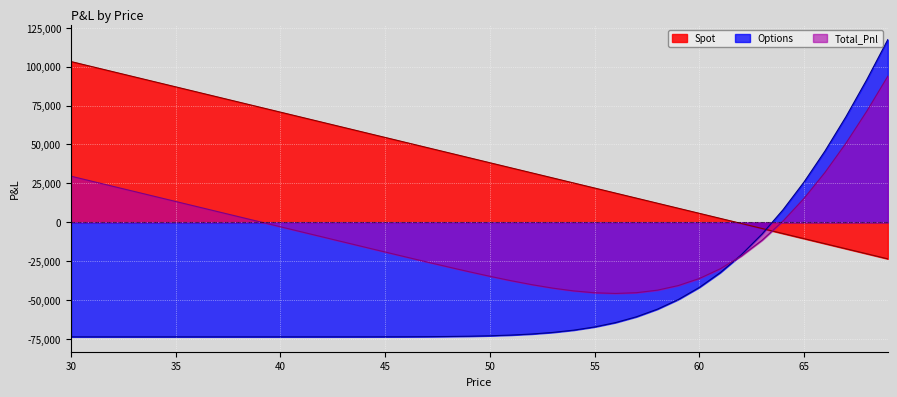

What is the difference between the highest and lowest values at 68?

111985.7